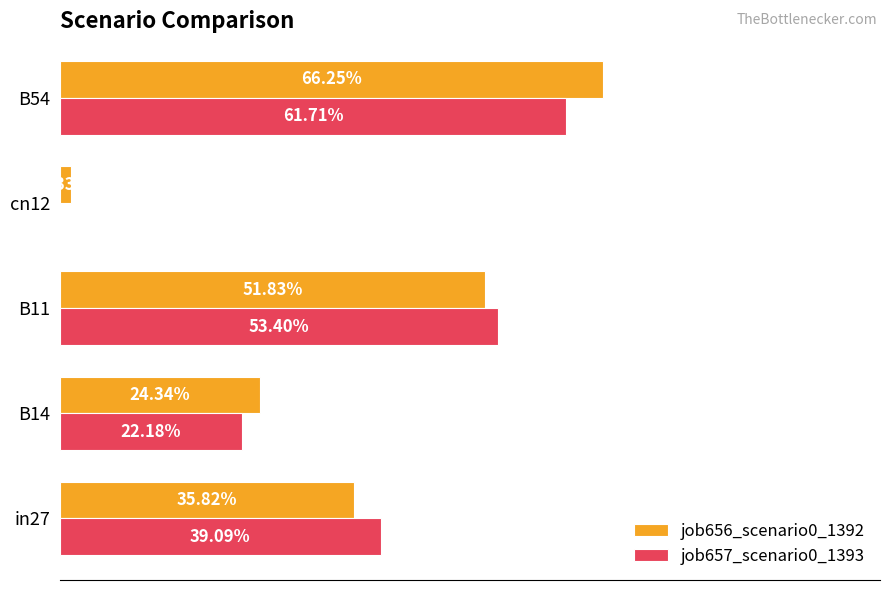

Which series has the largest range (max minus min)?

job656_scenario0_1392